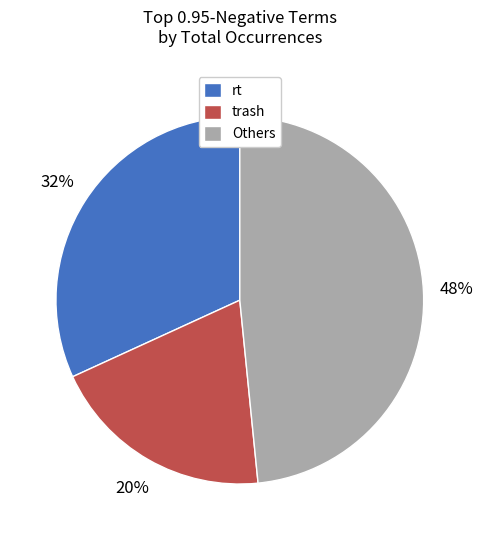

Which category has the biggest portion of the pie?

Others